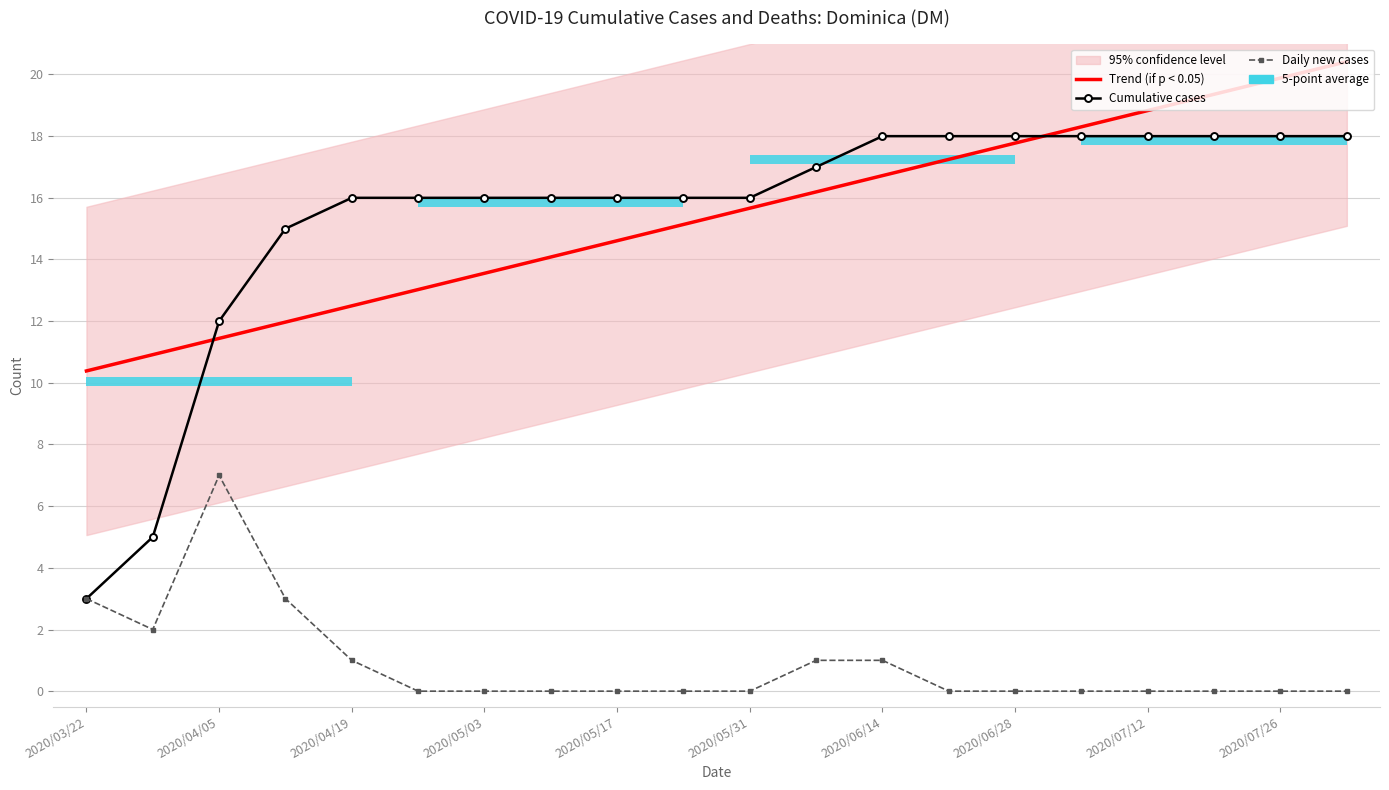

Is the value of Trend (if p < 0.05) at 2020/04/05 greater than the value of Daily new cases at 2020/04/05?

Yes